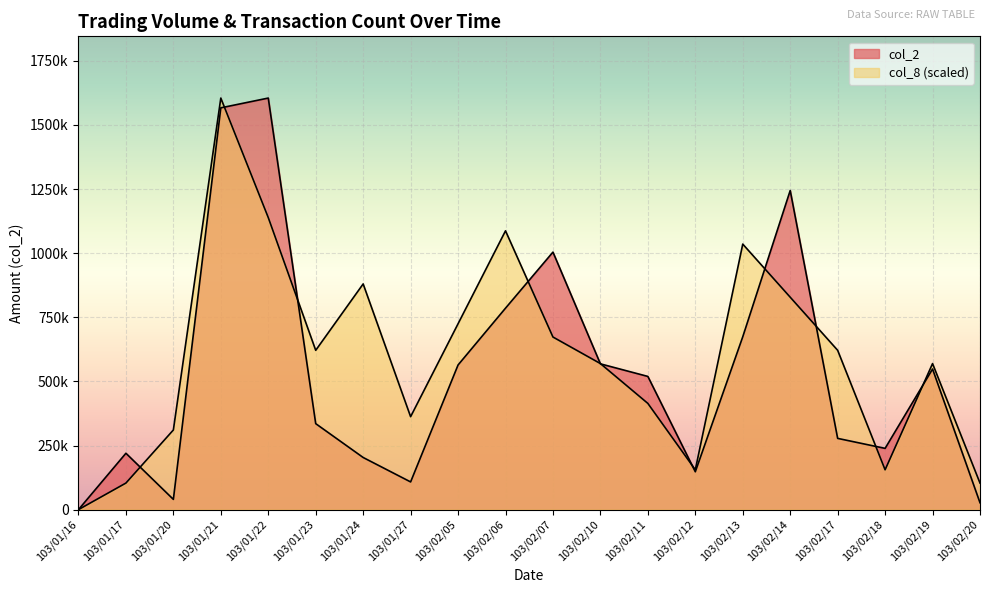

Reading left to right, list all the values displayed in this chart.

col_2: 0.0	219780.0	39900.0	1566580.0	1604710.0	335250.0	203240.0	107960.0	563980.0	785490.0	1004130.0	568360.0	519350.0	147600.0	673900.0	1244290.0	277750.0	238800.0	548230.0	26820.0
col_8: 0.0	103529.7	310589.0	1604710.0	1138826.5	621178.1	880002.3	362353.9	724707.7	1087061.6	672942.9	569413.2	414118.7	155294.5	1035296.8	828237.4	621178.1	155294.5	569413.2	103529.7